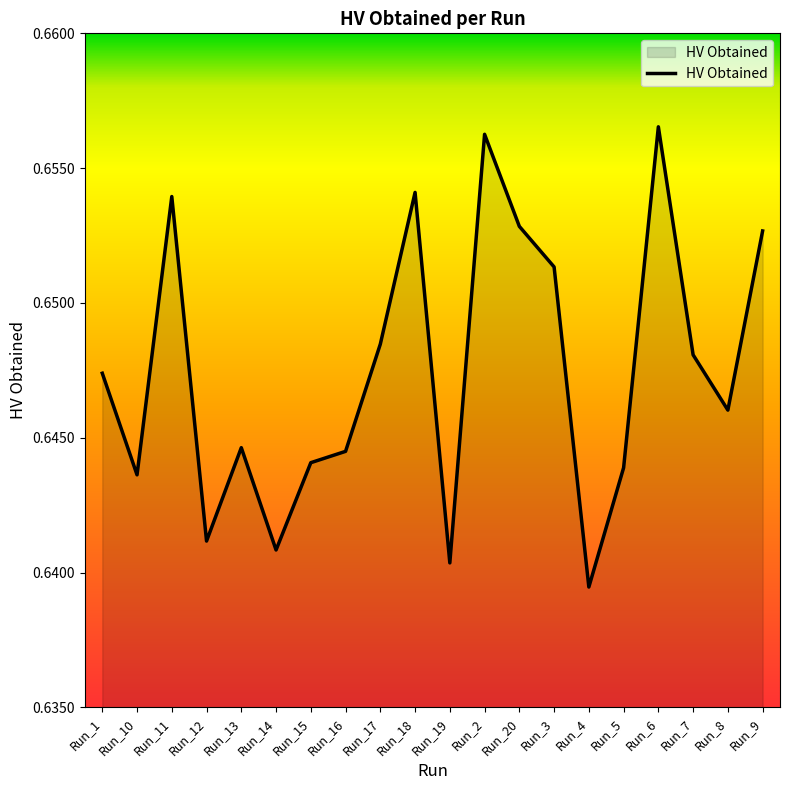

Between Run_15 and Run_2, which is larger?

Run_2